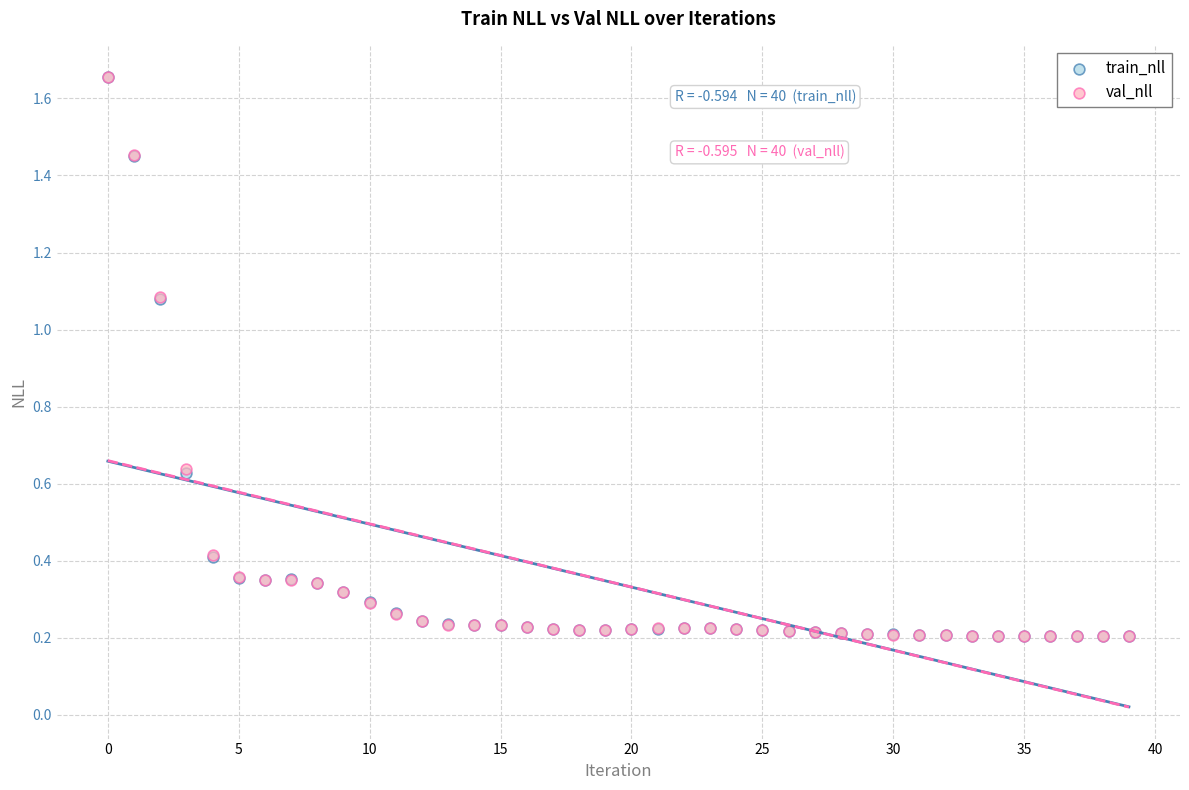

What are all the series names shown in the legend?

train_nll, val_nll